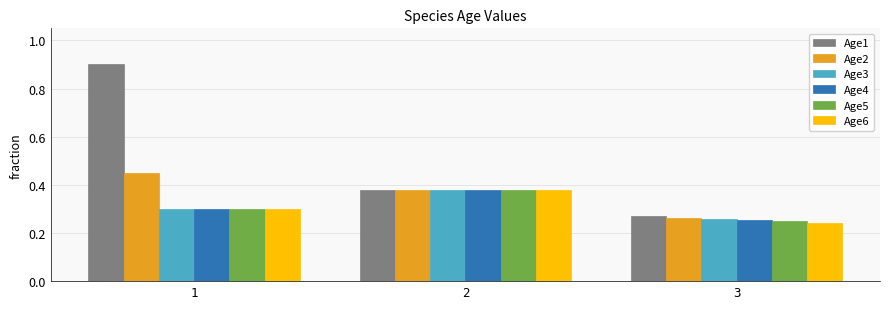

At which category does the chart reach its minimum across all series?

3